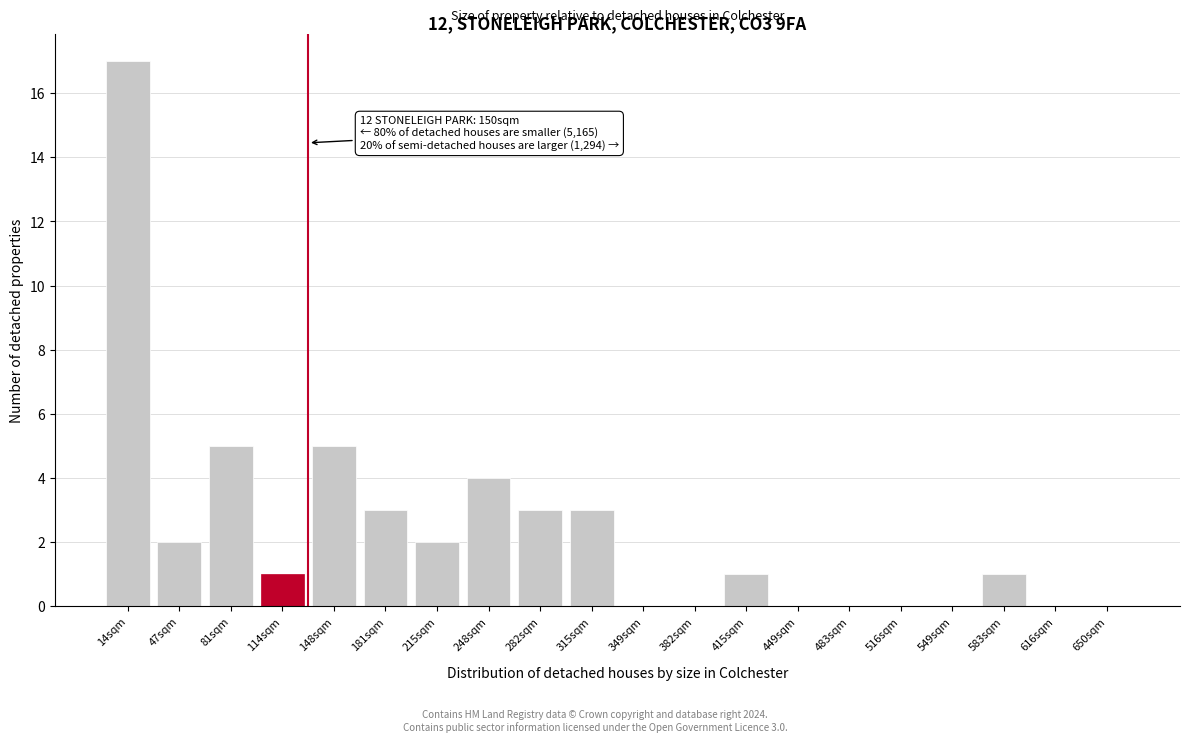

Reading left to right, list all the values displayed in this chart.

14sqm=17	47sqm=2	81sqm=5	114sqm=1	148sqm=5	181sqm=3	215sqm=2	248sqm=4	282sqm=3	315sqm=3	349sqm=0	382sqm=0	415sqm=1	449sqm=0	483sqm=0	516sqm=0	549sqm=0	583sqm=1	616sqm=0	650sqm=0